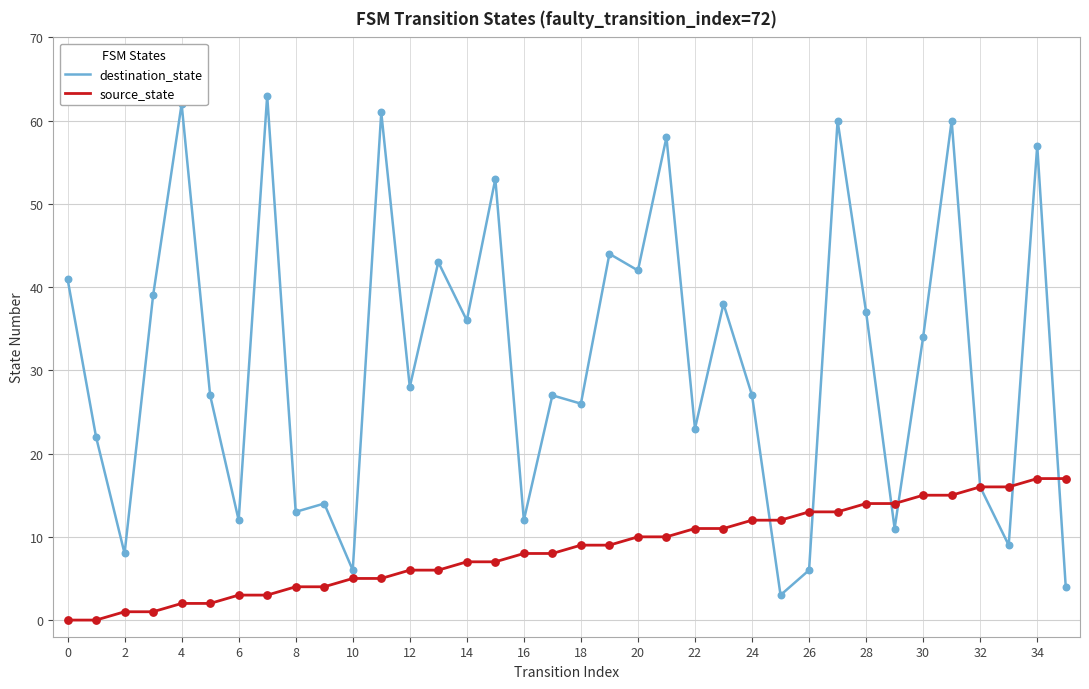

What are all the series names shown in the legend?

destination_state, source_state